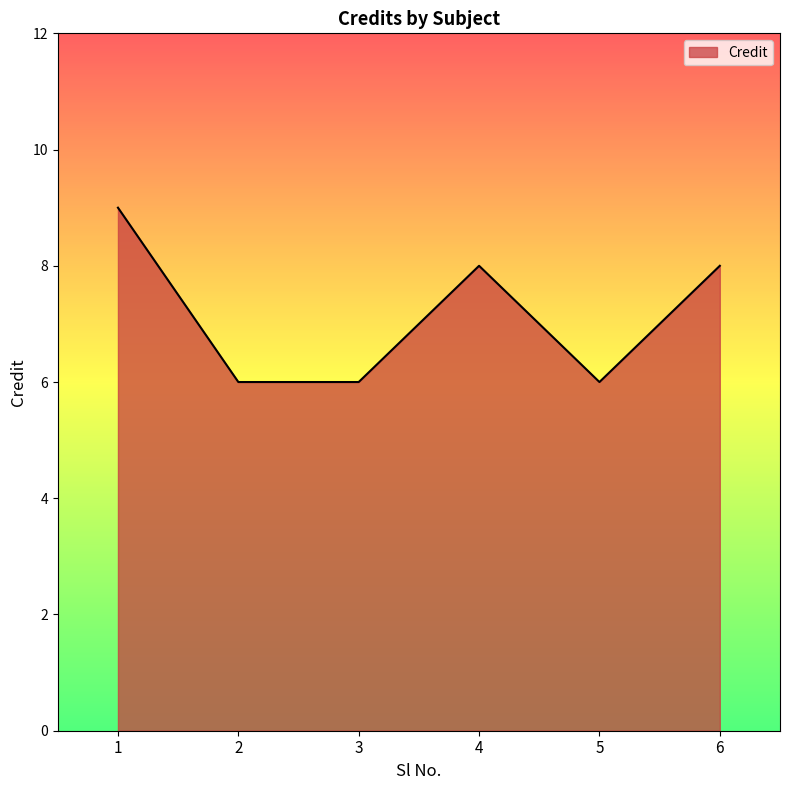

Is it true that the value at 1 is 9?

True